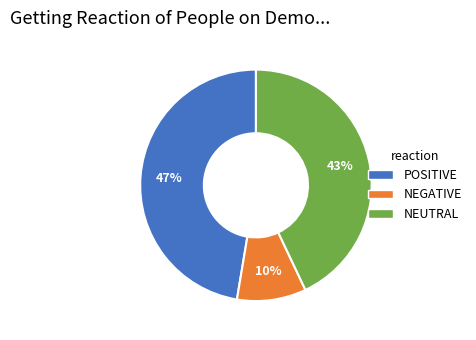

Rank the categories by value from highest to lowest.

POSITIVE, NEUTRAL, NEGATIVE